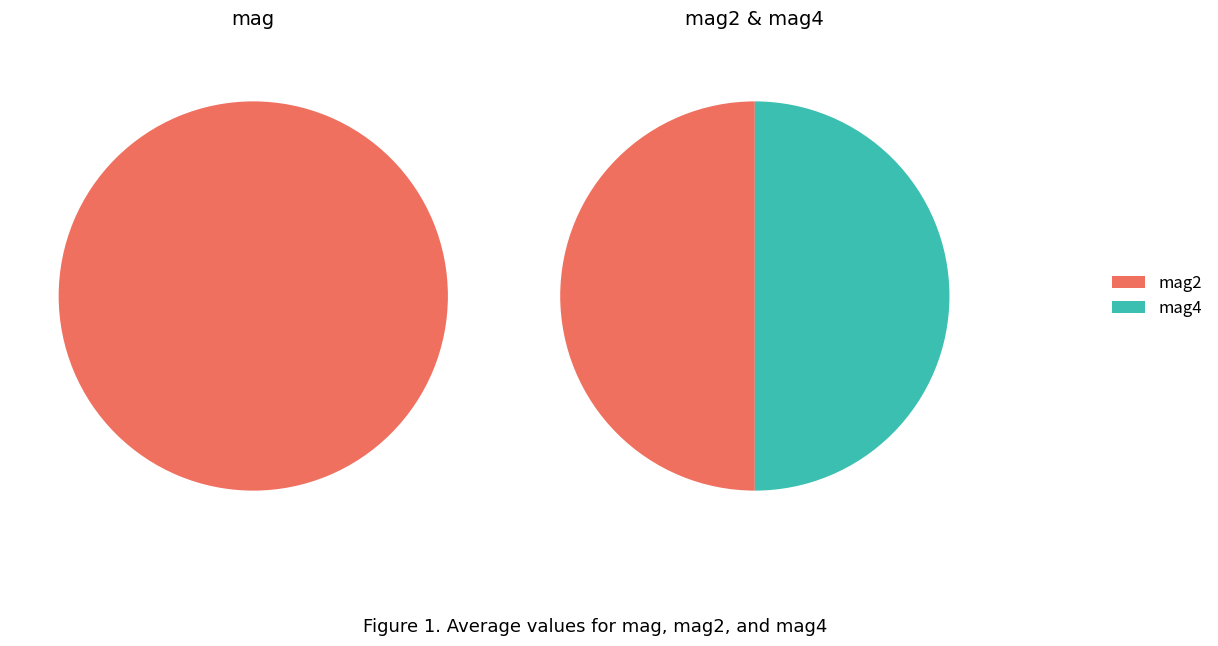

The cluster size slice represents 89% of the pie. True or false?

False